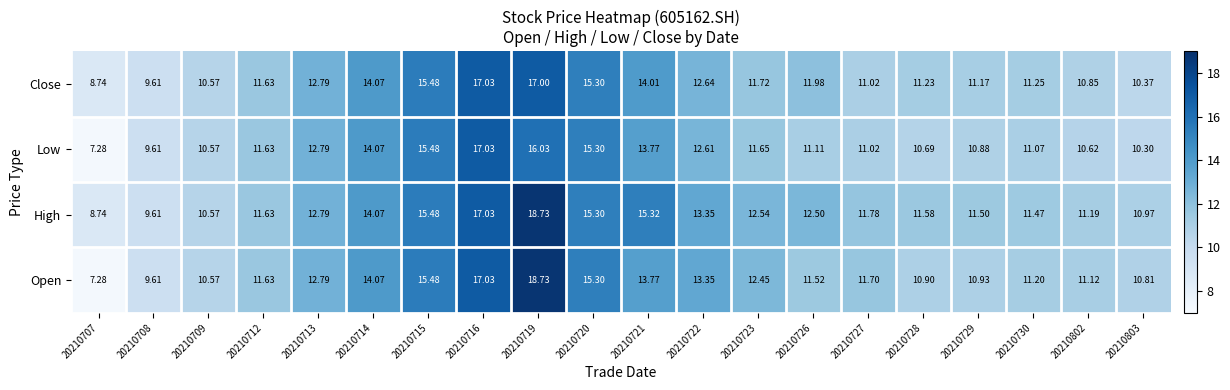

Which series has the largest total across all categories?

High